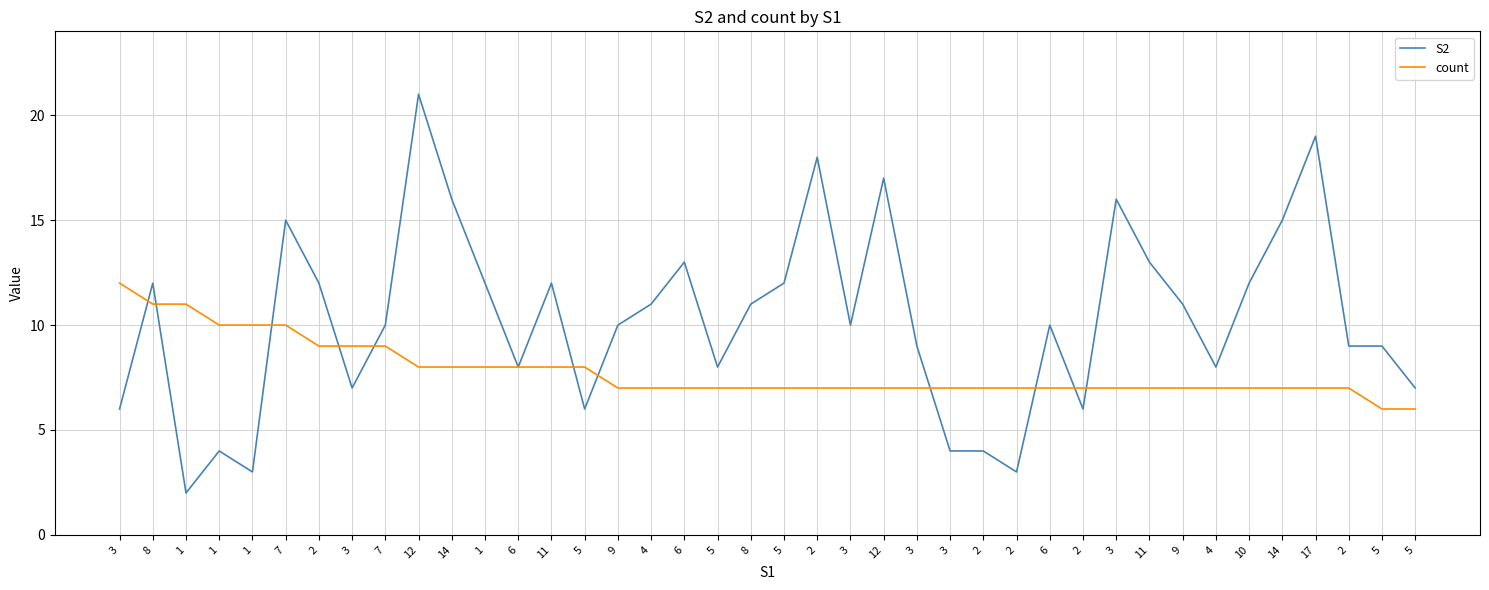

Is it true that S2 equals 16 at 14?

True